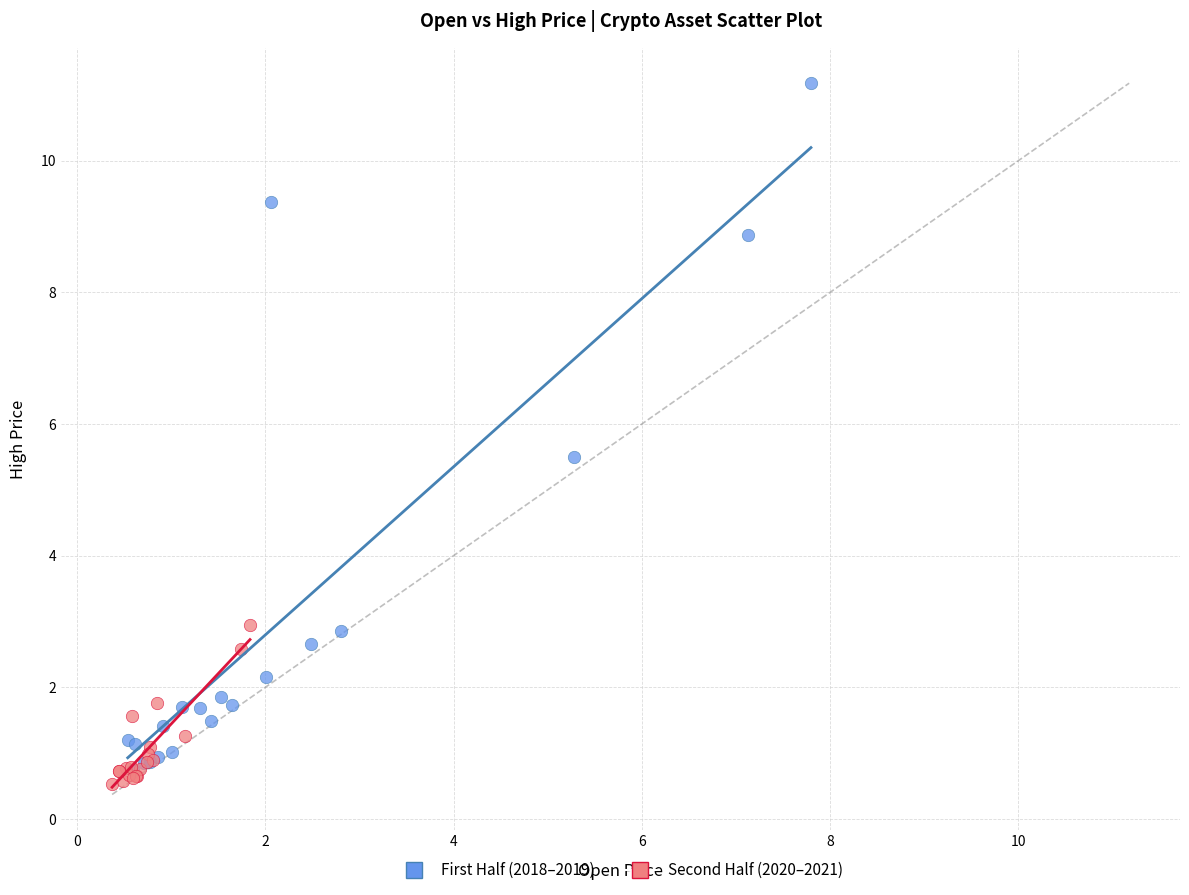

Which series has the largest Y range (max minus min)?

First Half (2018–2019)